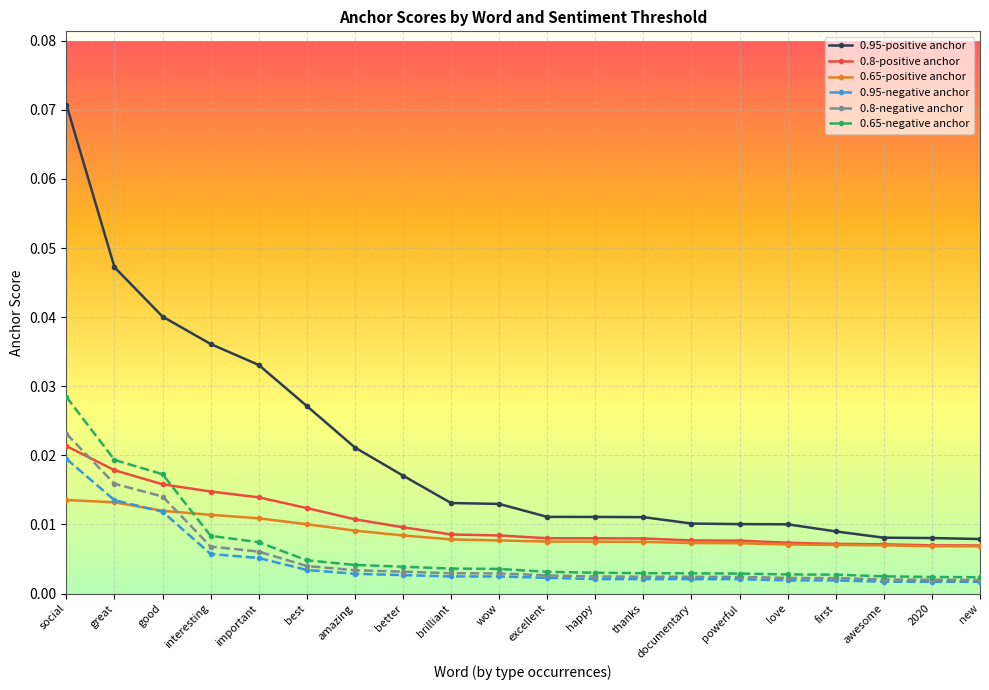

What is the label of the 6th point from the left?

best